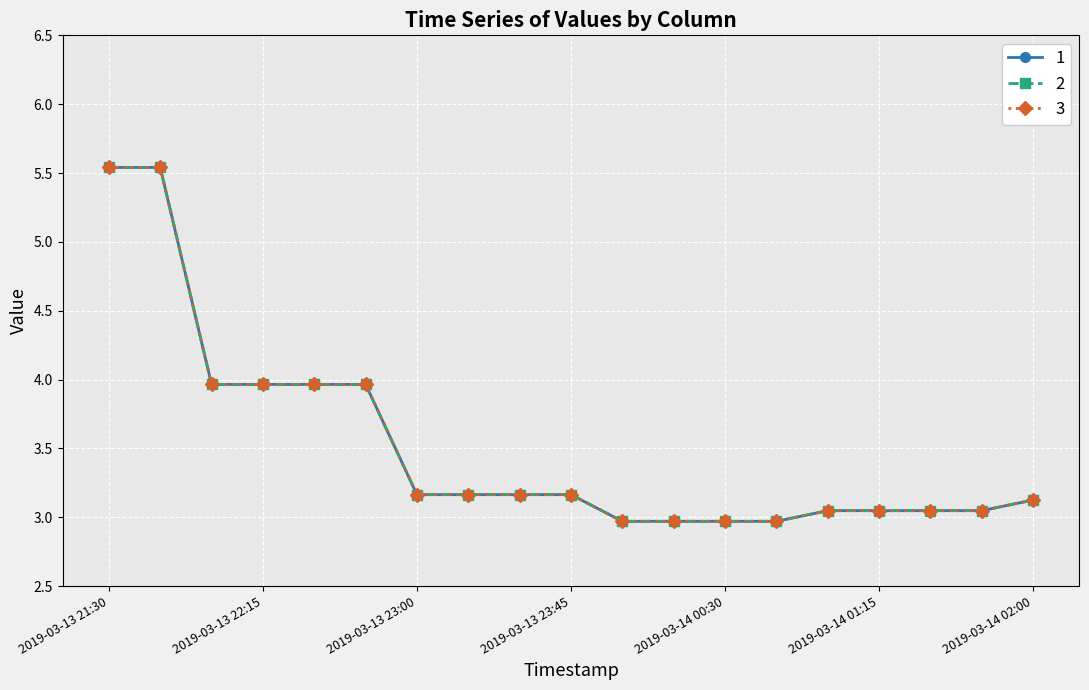

Rank the categories by 1 value from highest to lowest.

2019-03-13 21:30, 2019-03-13 21:45, 2019-03-13 22:00, 2019-03-13 22:15, 2019-03-13 22:30, 2019-03-13 22:45, 2019-03-13 23:15, 2019-03-13 23:30, 2019-03-13 23:00, 2019-03-13 23:45, 2019-03-14 02:00, 2019-03-14 01:00, 2019-03-14 01:30, 2019-03-14 01:45, 2019-03-14 01:15, 2019-03-14 00:45, 2019-03-14 00:00, 2019-03-14 00:15, 2019-03-14 00:30